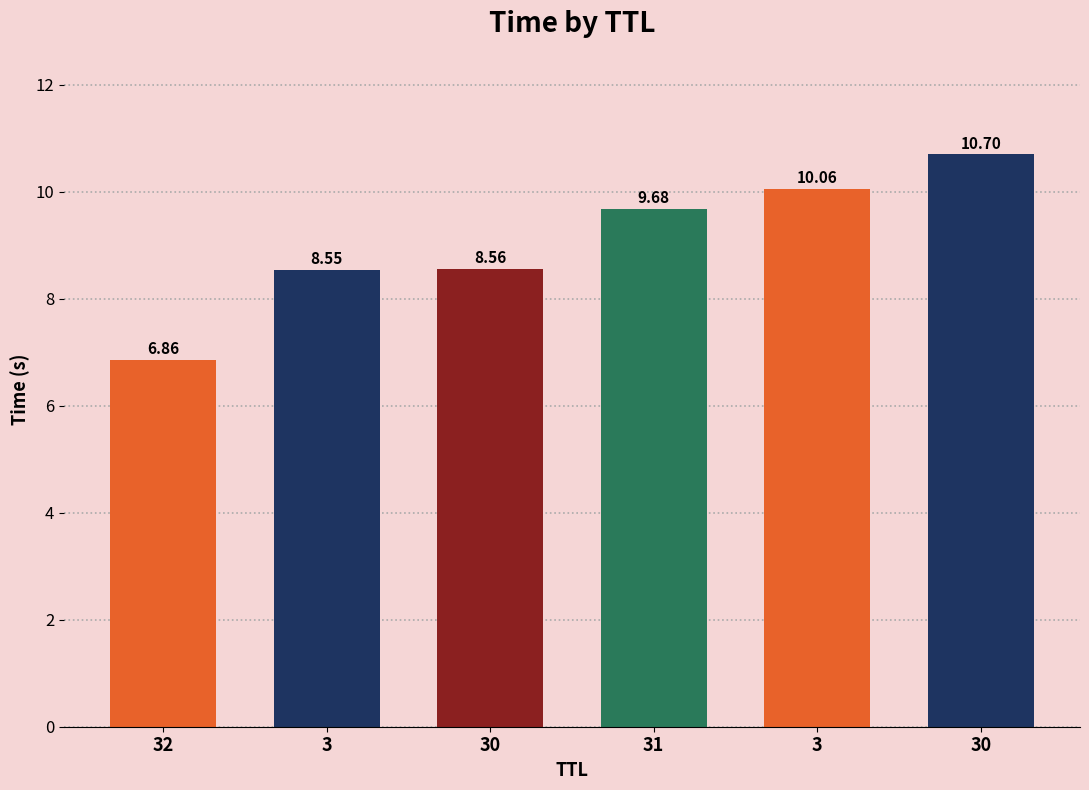

List the labels in order of value, largest first.

30, 3, 31, 30, 3, 32